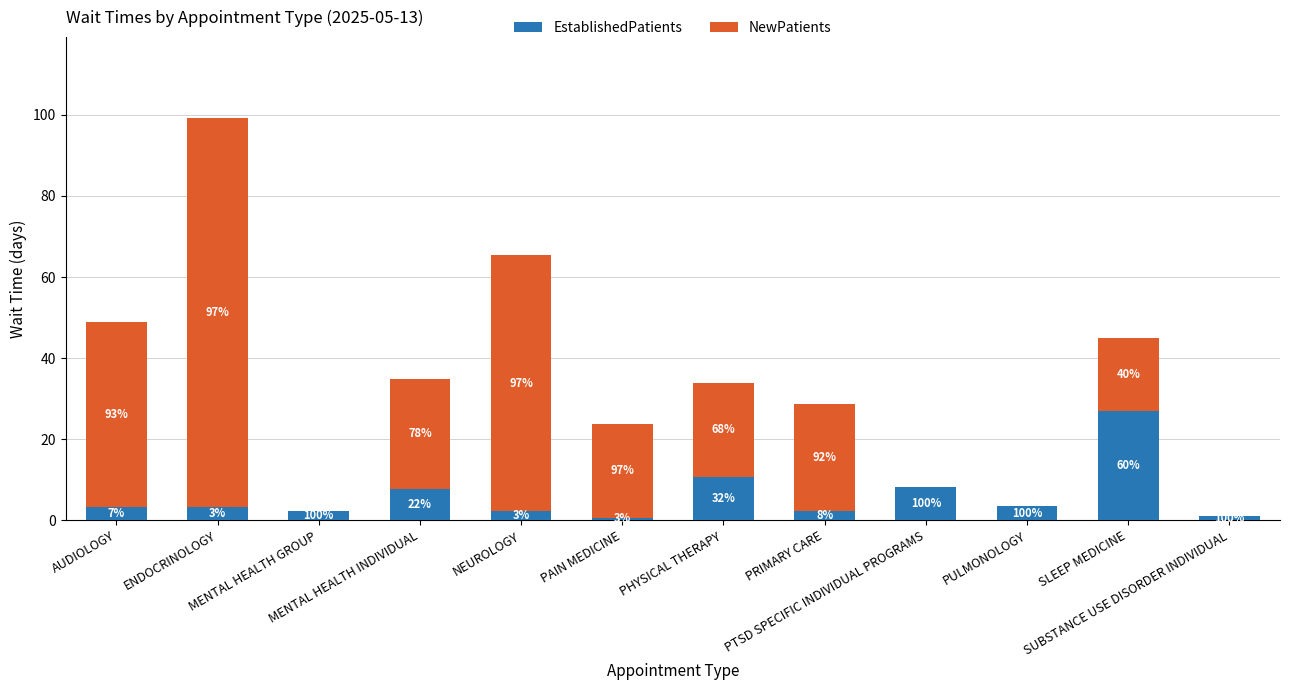

Where does the EstablishedPatients series first go above 3?

AUDIOLOGY